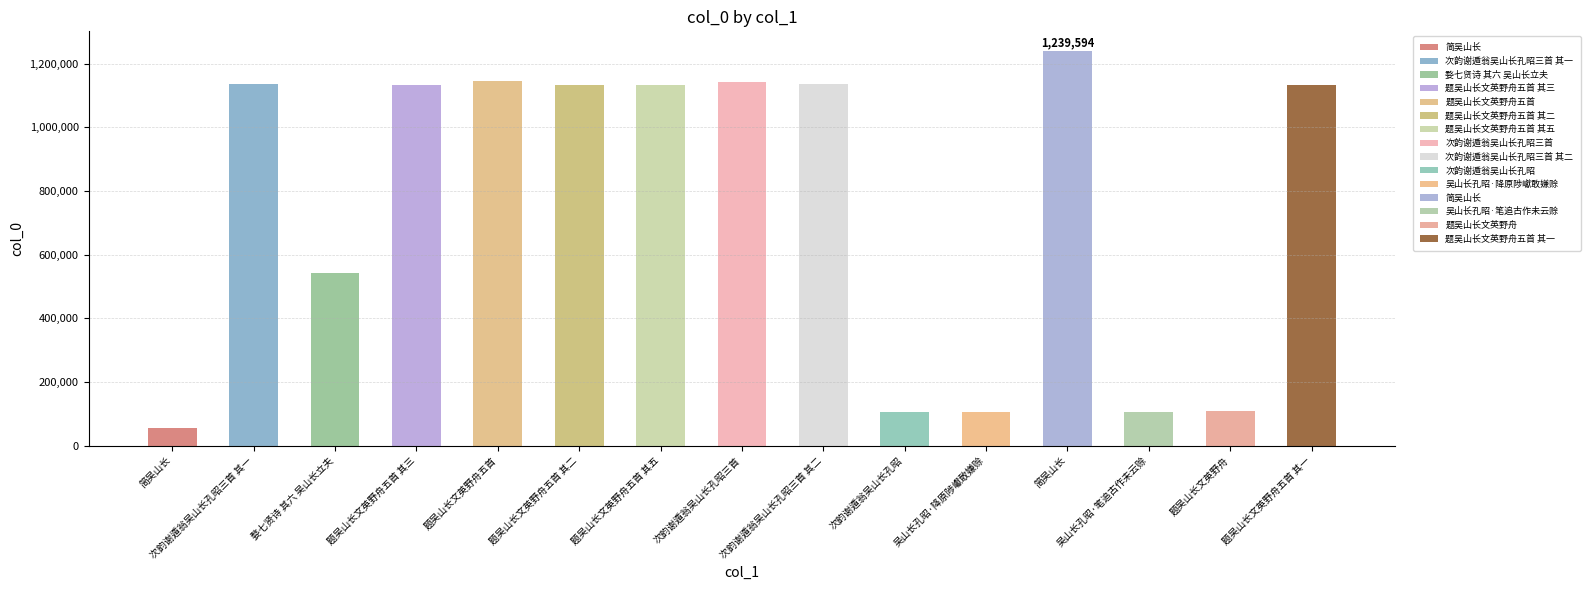

Approximately how many times larger is the value at 简吴山长 compared to 简吴山长?

22.4